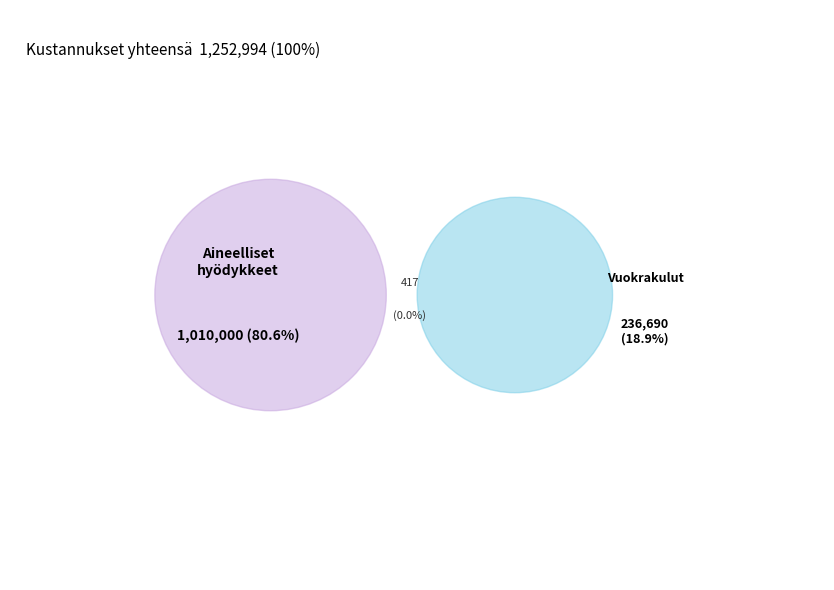

The Aineelliset hyödykkeet slice represents 81% of the pie. True or false?

True